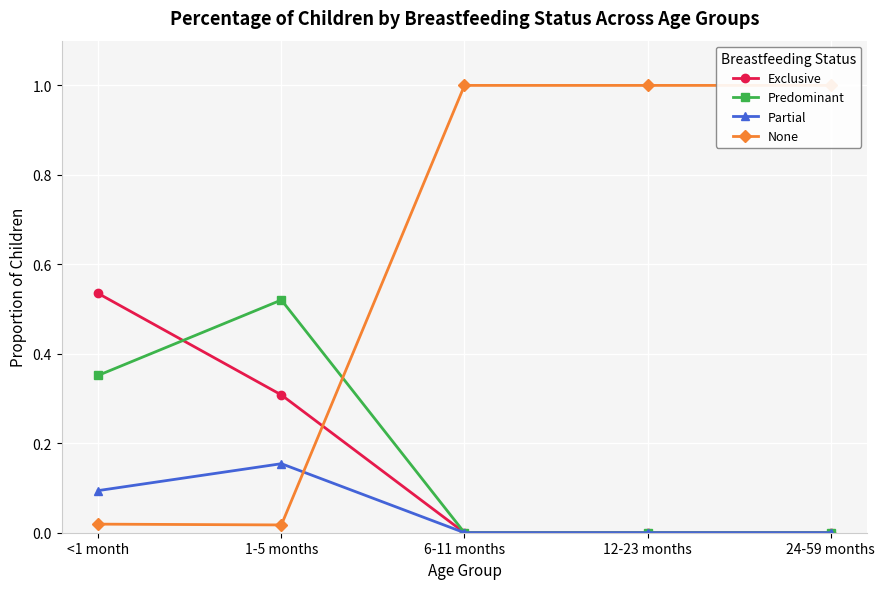

Which has a higher value, 1-5 months or <1 month?

<1 month